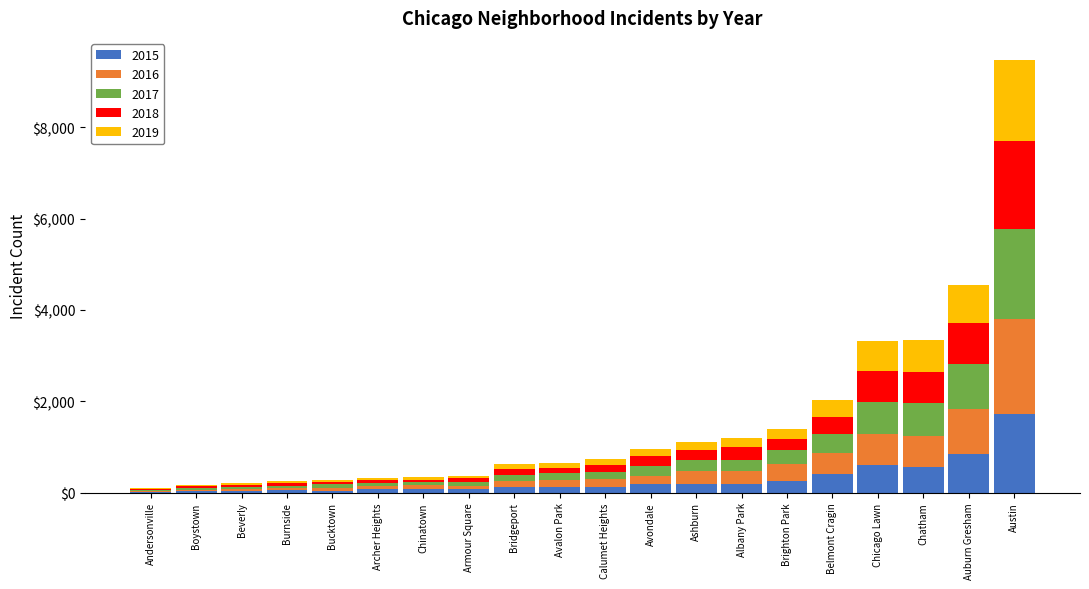

What is the total value across all series at Chicago Lawn?

3318